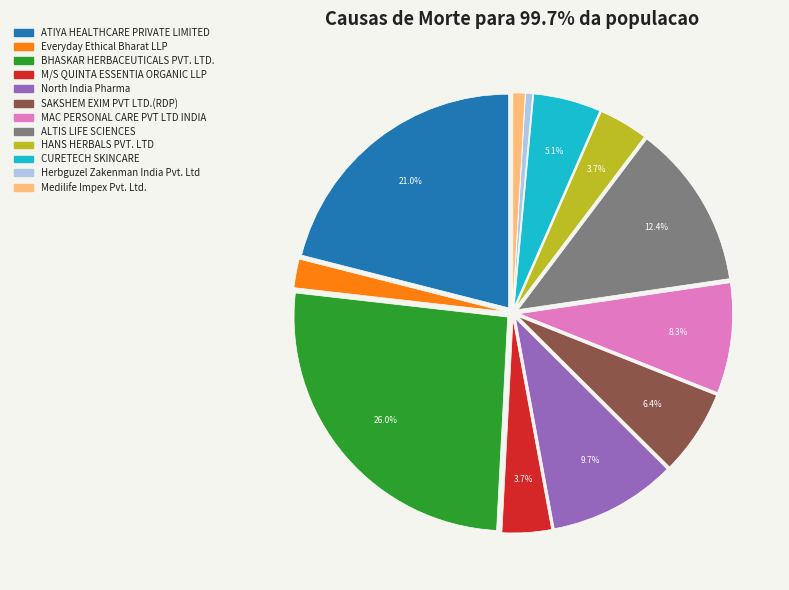

True or false: MAC PERSONAL CARE PVT LTD INDIA accounts for 21% of the total.

False